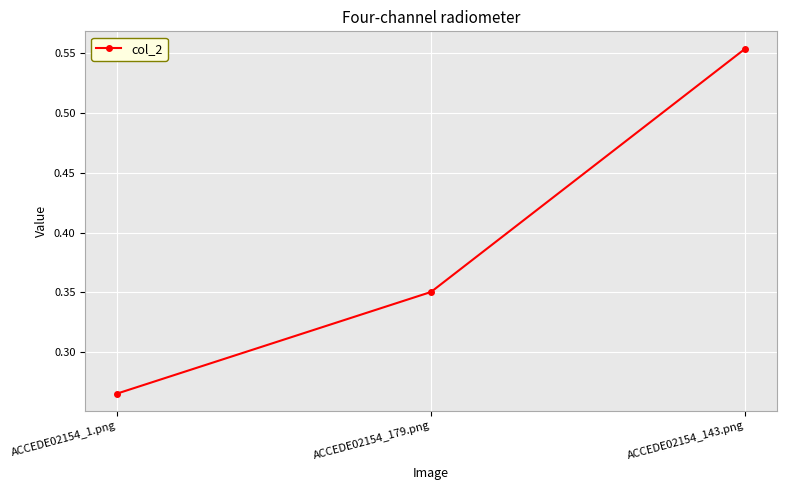

Count the values in the range 0 to 1.

3